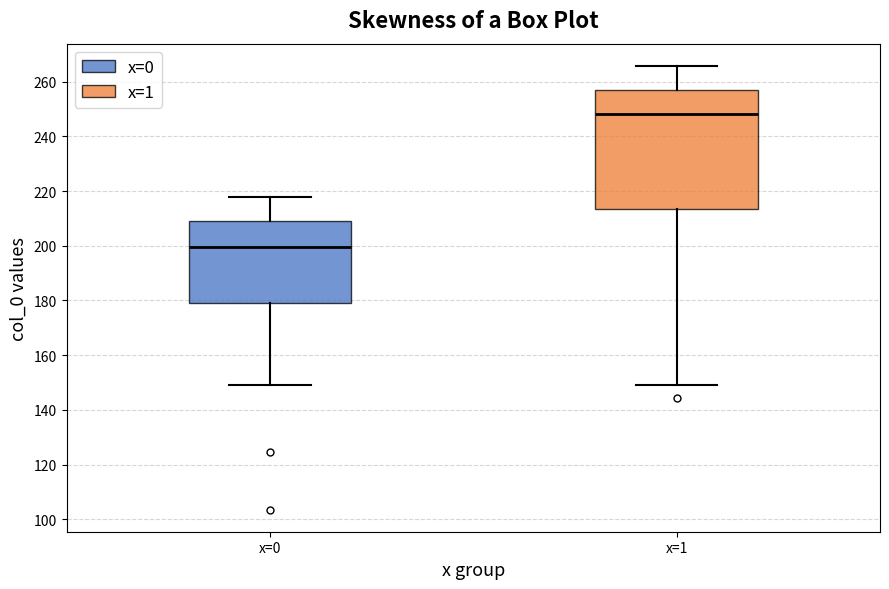

Where is the lower edge of the box for x=1 on the y-axis? The values are not printed on the chart, so give them approximately, as read against the axis.

214